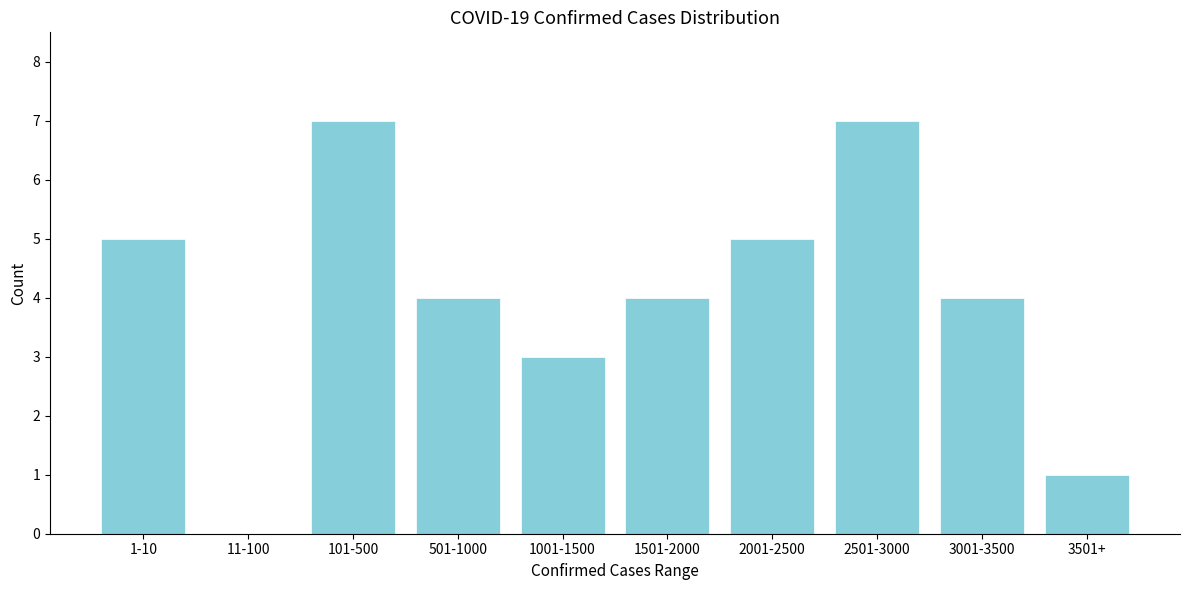

Reading right to left, transcribe all the data shown in this chart.

3501+=1	3001-3500=4	2501-3000=7	2001-2500=5	1501-2000=4	1001-1500=3	501-1000=4	101-500=7	11-100=0	1-10=5